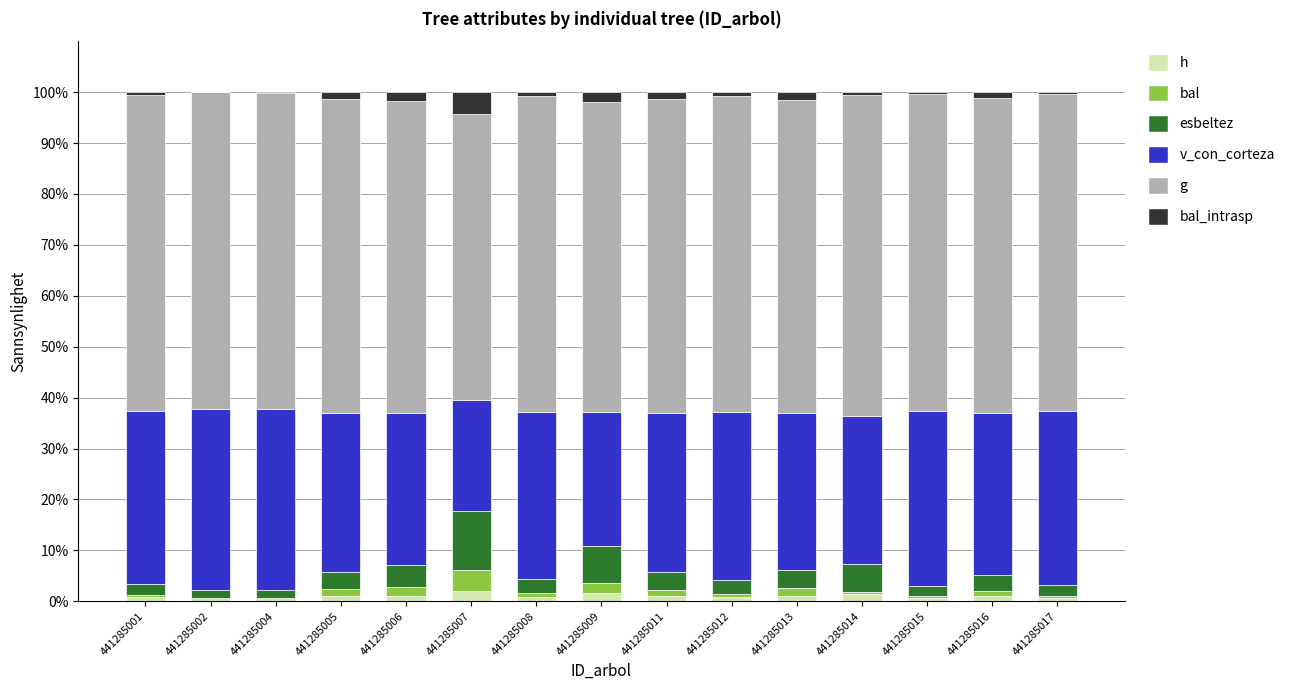

What is the sum of all h values?

15.1